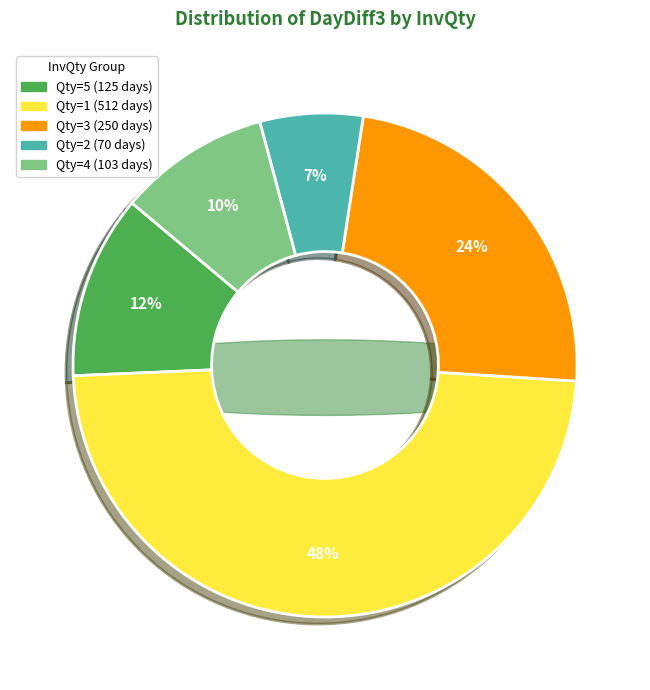

Does 3 account for over 50% of the chart?

No